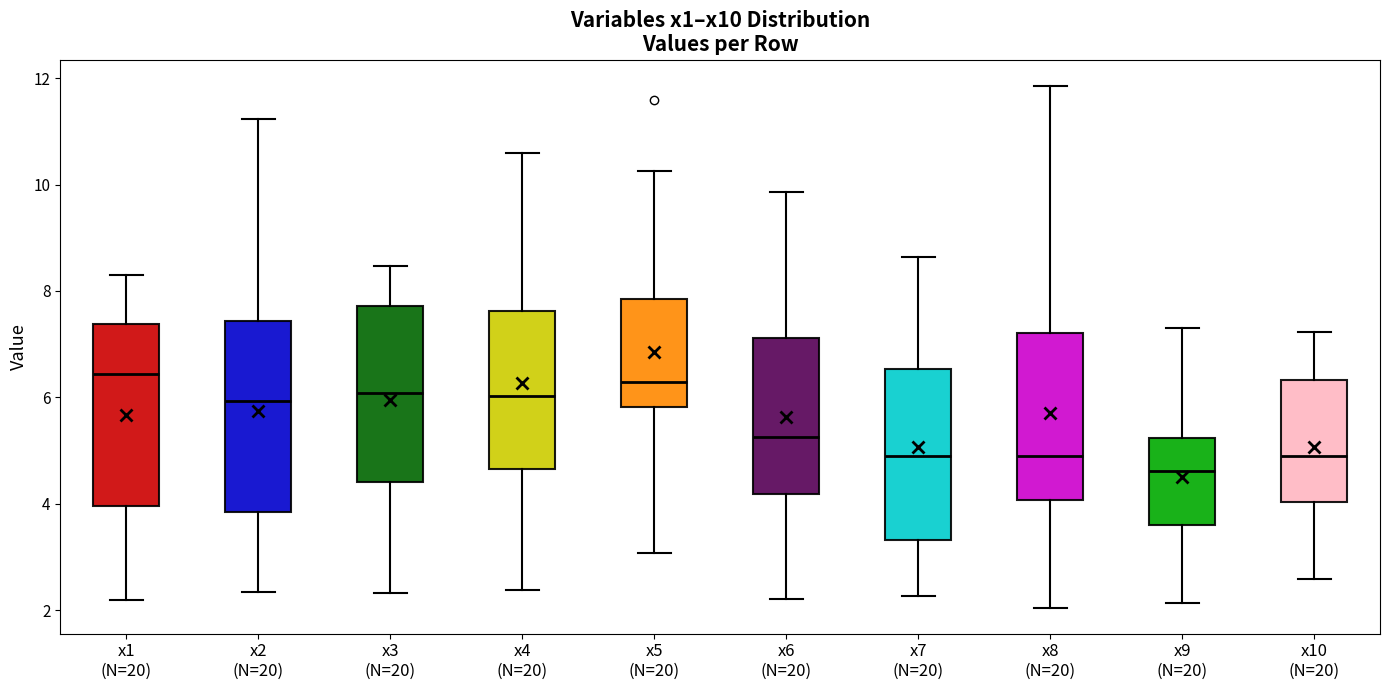

Where is the lower edge of the box for x4 (N=20) on the y-axis? The values are not printed on the chart, so give them approximately, as read against the axis.

4.6